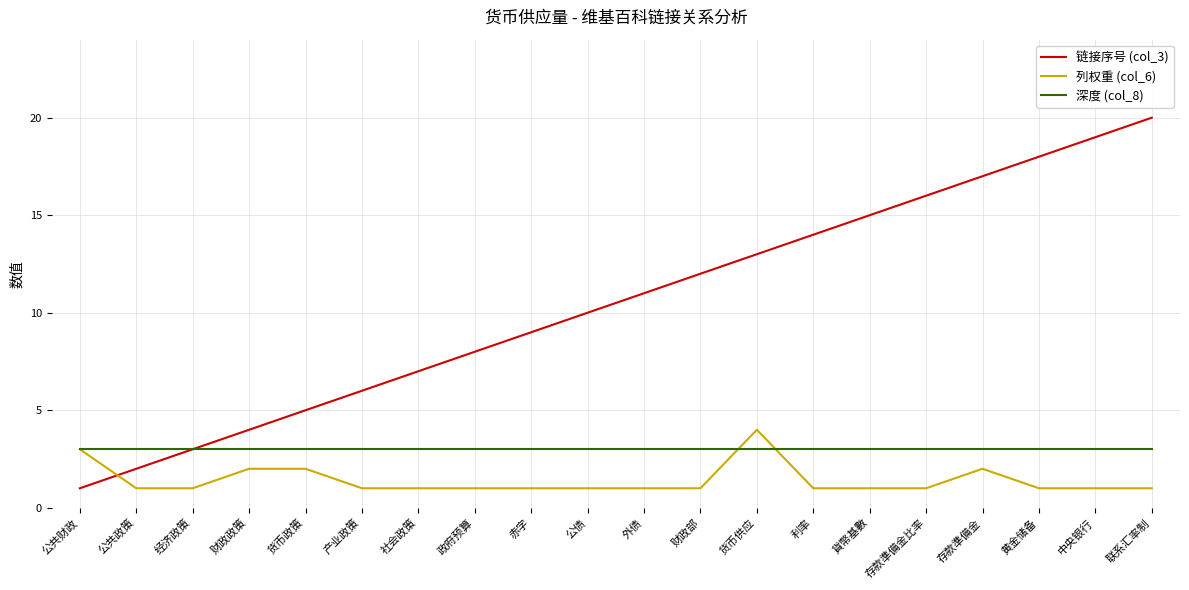

What position from the left is 利率?

14